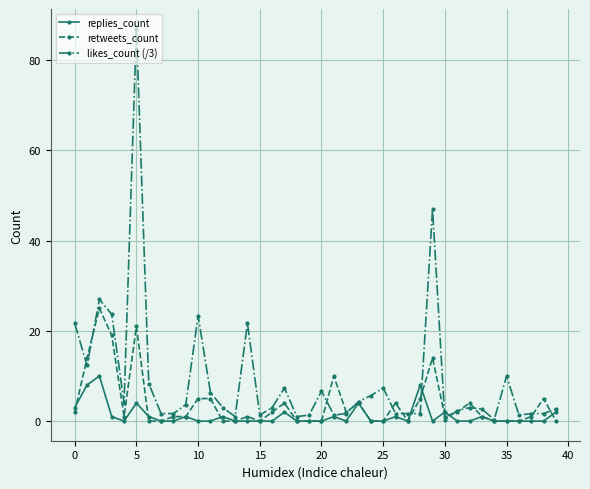

Which series has the widest spread of values?

likes_count (/3)